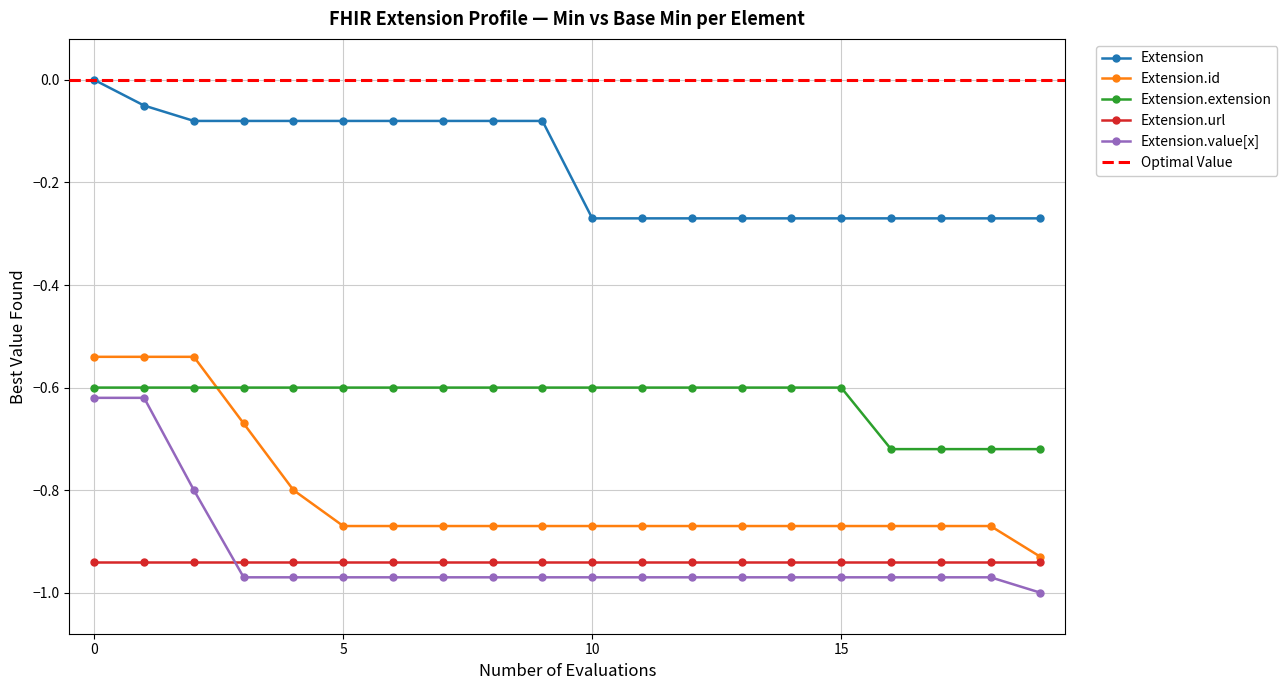

What is the label of the 1st point from the left?

Extension